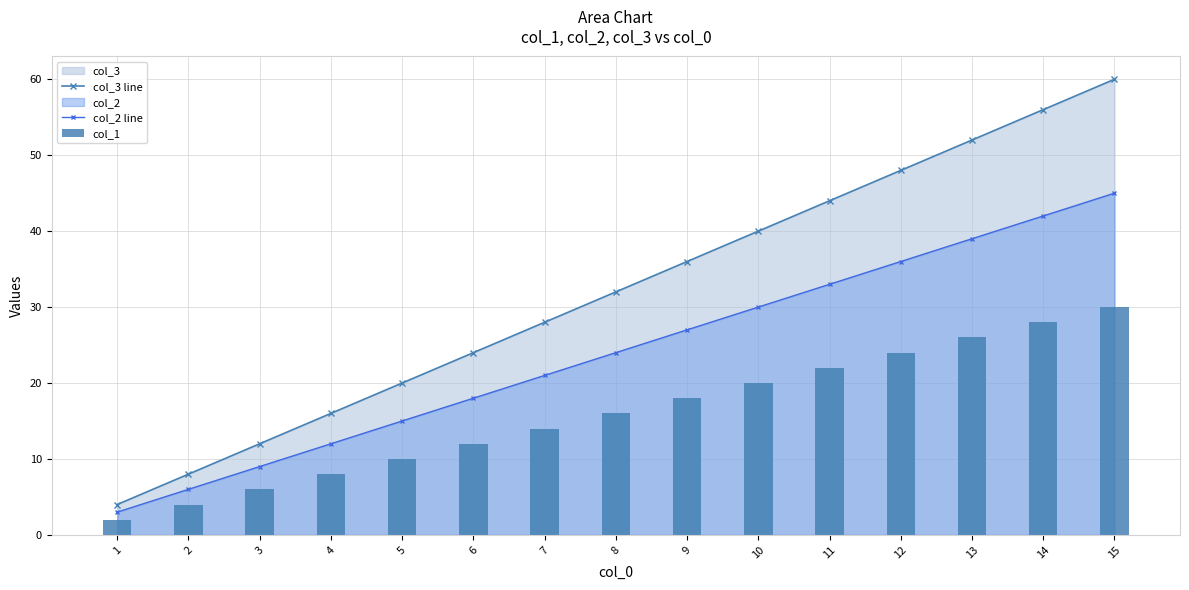

What is the difference between the maximum and minimum values in the col_3 line series?

56